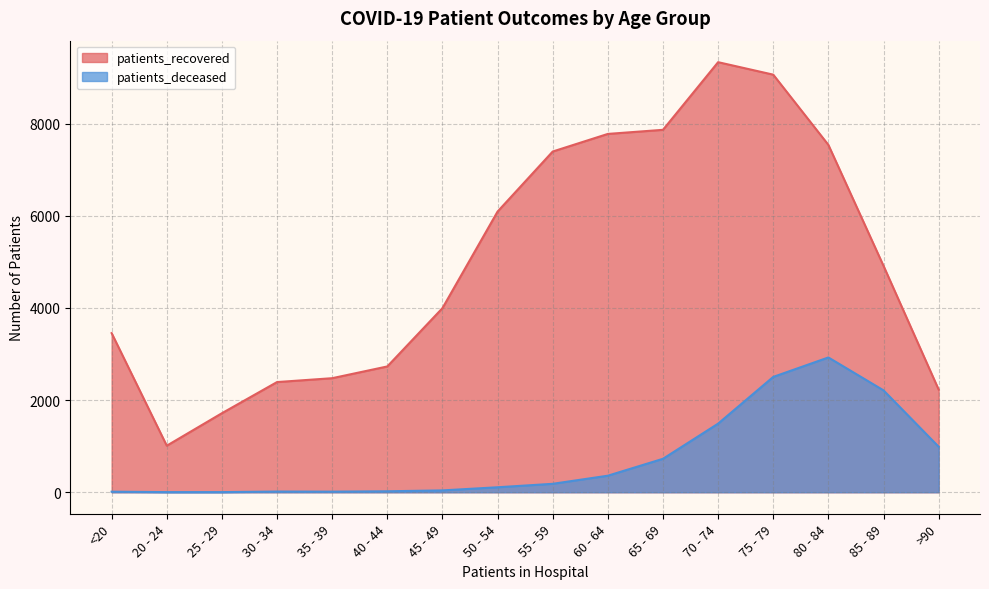

How many data points in patients_recovered are above 4913?

7